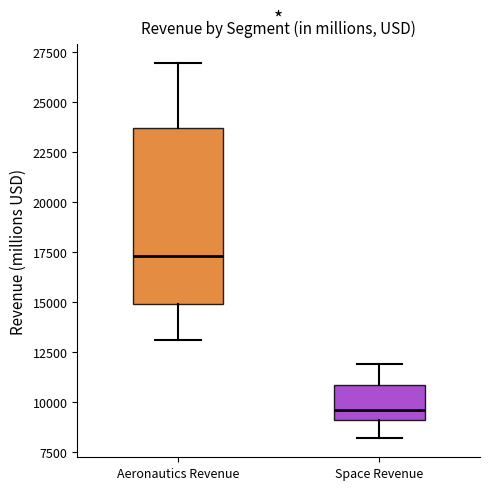

Which box has the highest median line?

Aeronautics Revenue